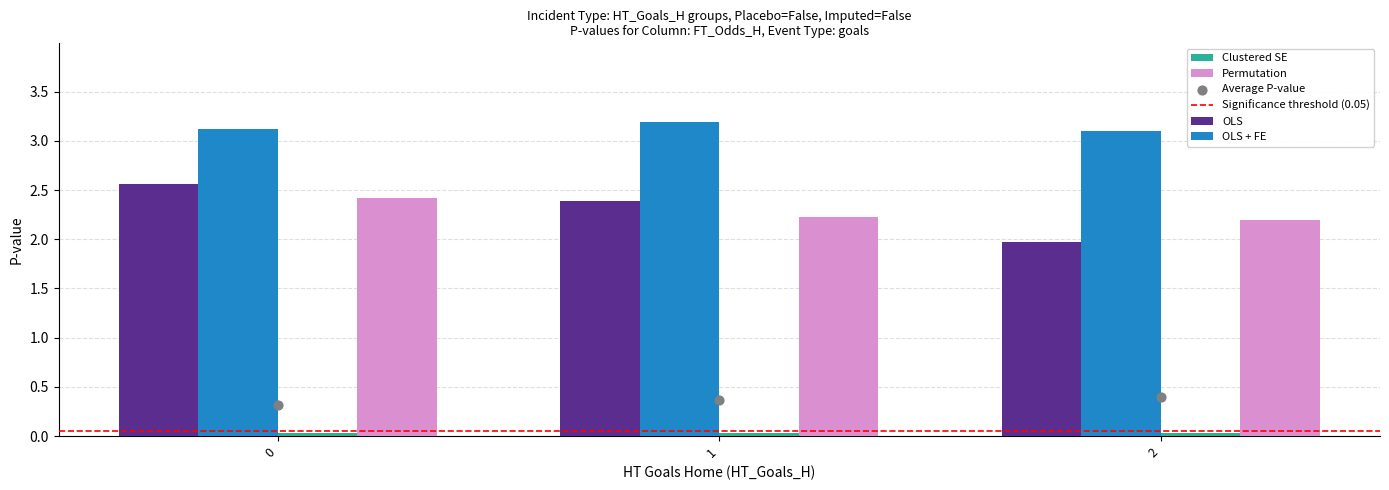

The value of Permutation at 0 is 2.4. True or false?

True